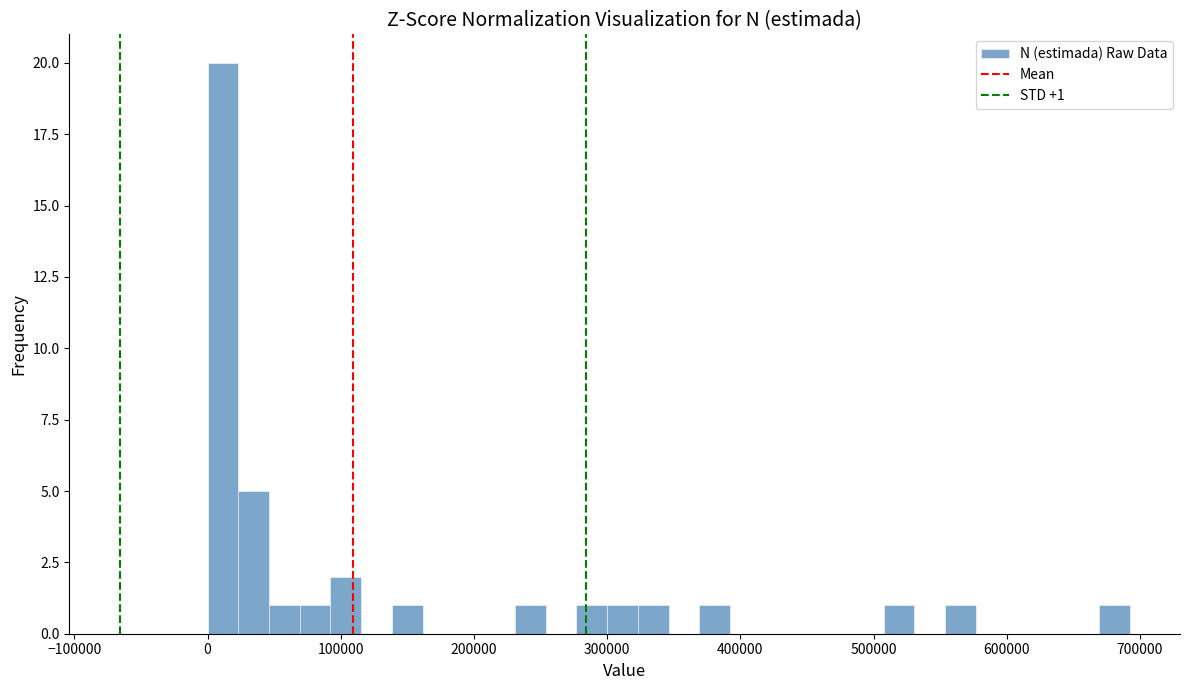

Around what value on the x-axis is the tallest bar? Give the approximate position of its centre, as read against the axis.

10000